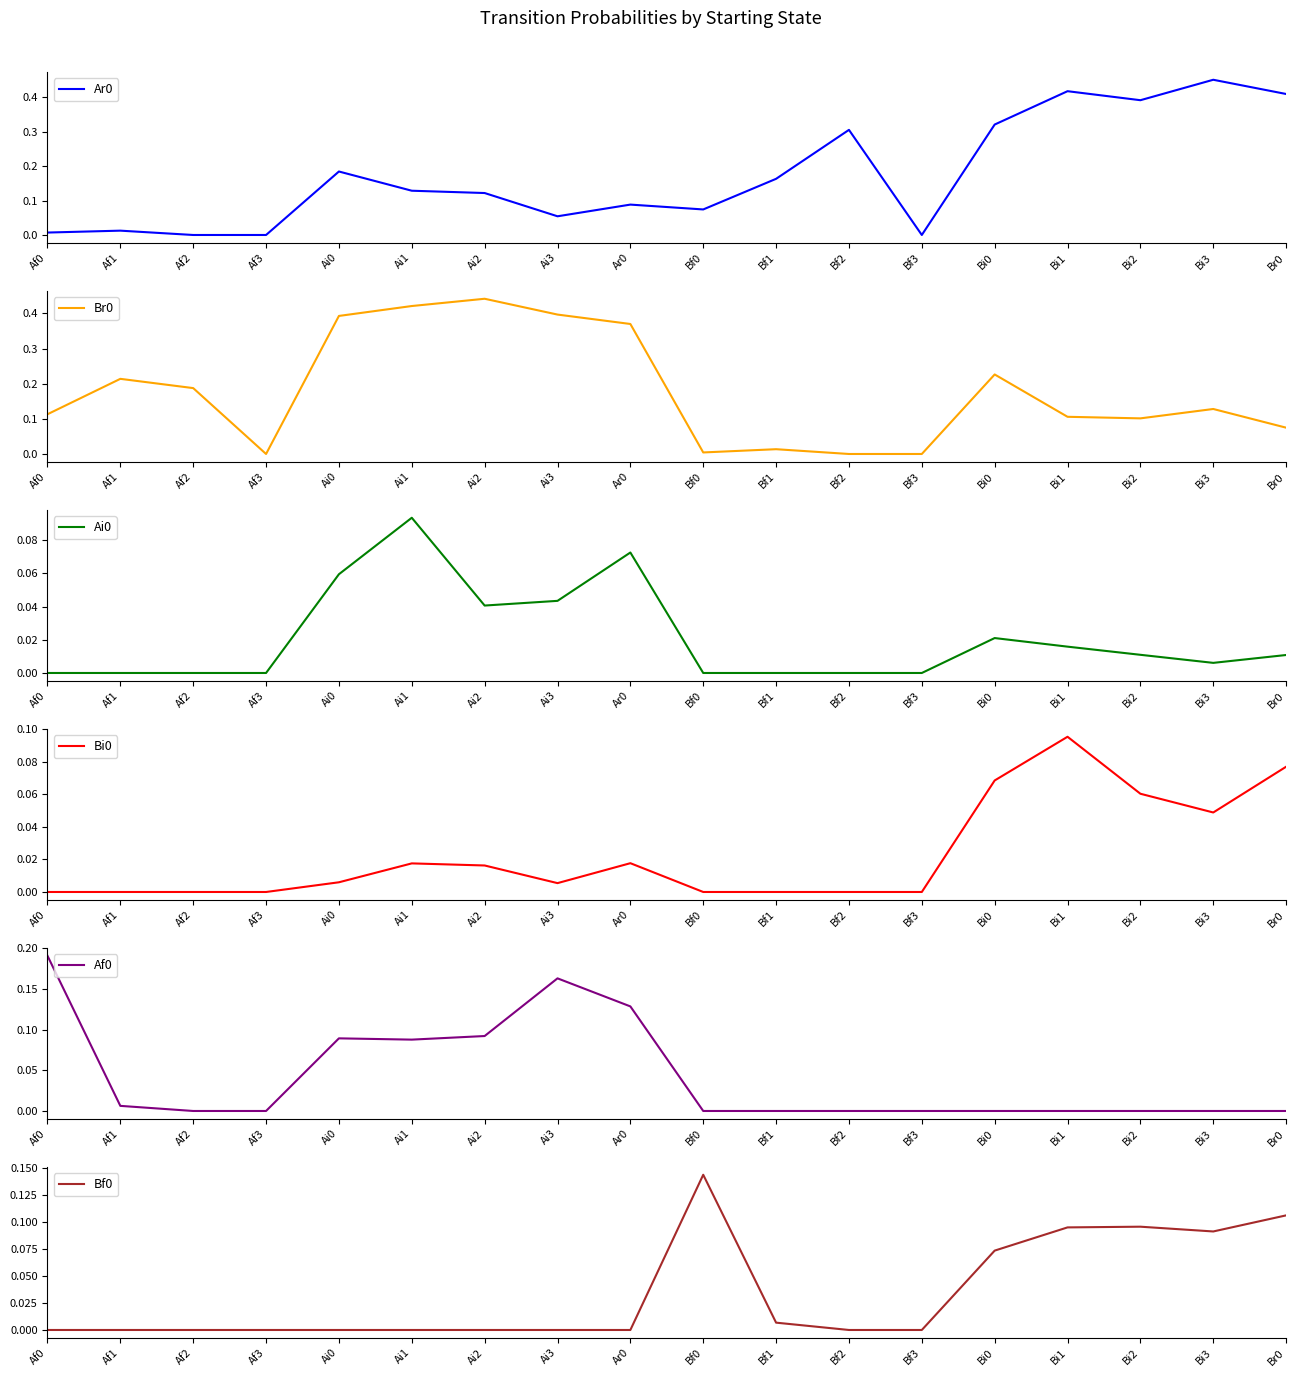

What position from the left is Bf1?

11